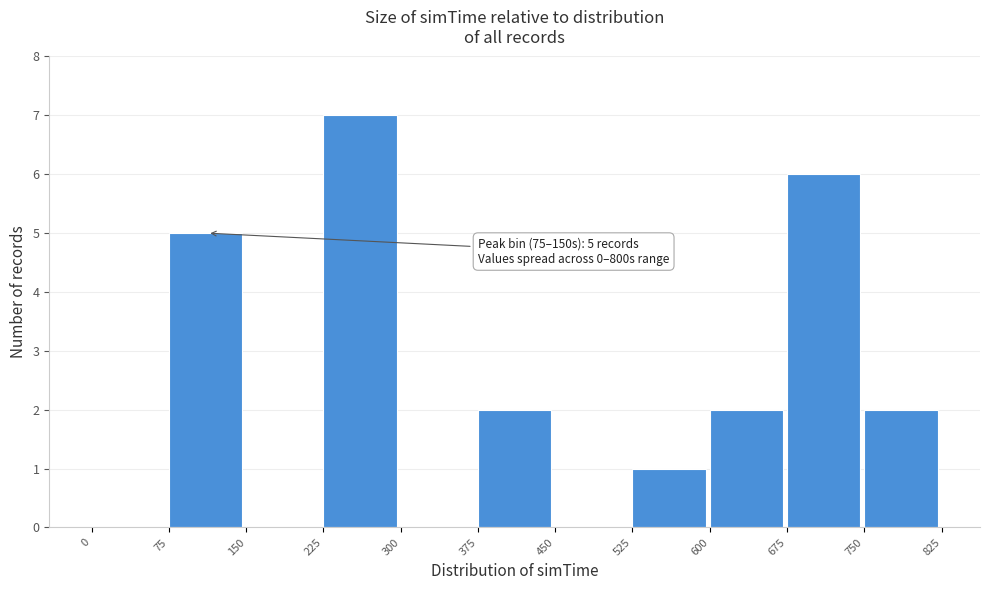

Which range on the x-axis has the tallest bar?

225 to 300